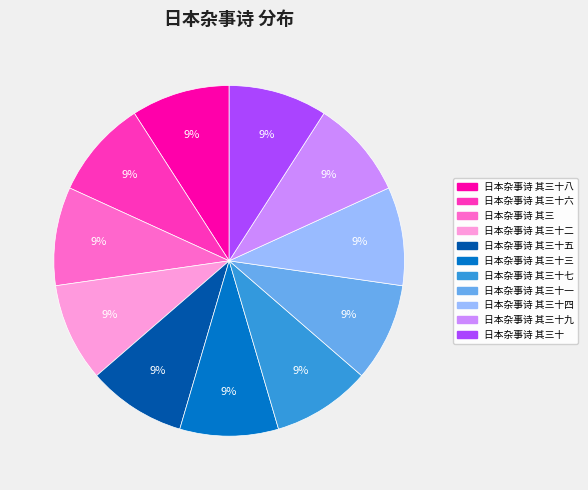

To the nearest percent, what is the average slice percentage?

9%